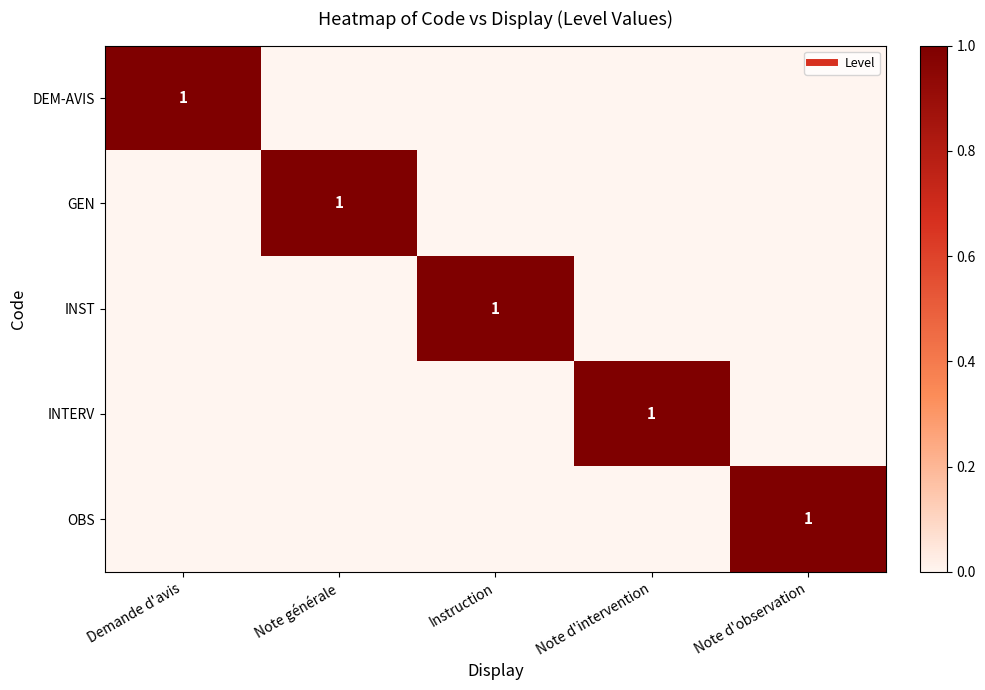

List the series in order of their peak value, highest first.

DEM-AVIS, GEN, INST, INTERV, OBS